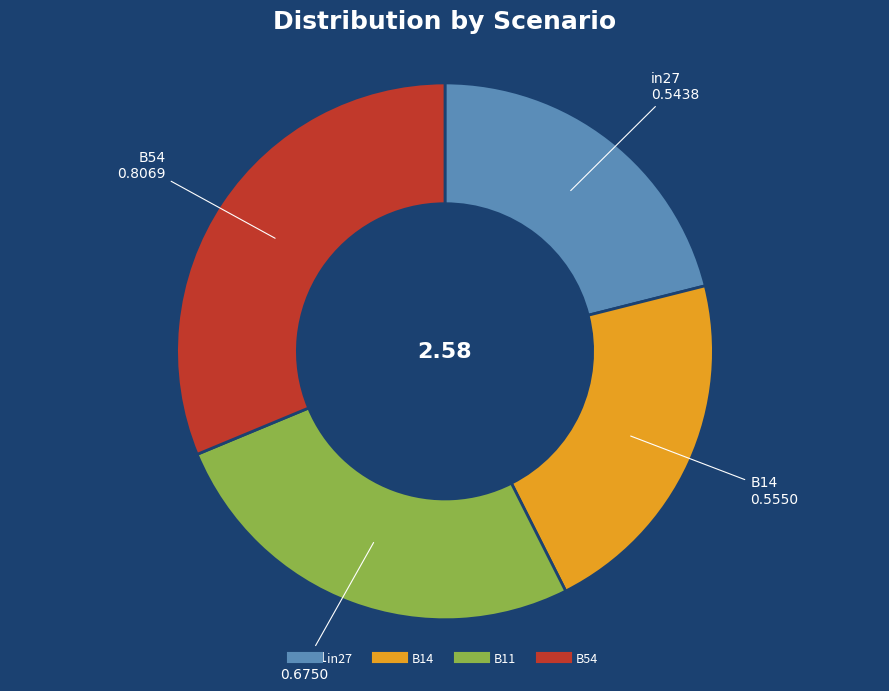

True or false: B14 accounts for 22% of the total.

True